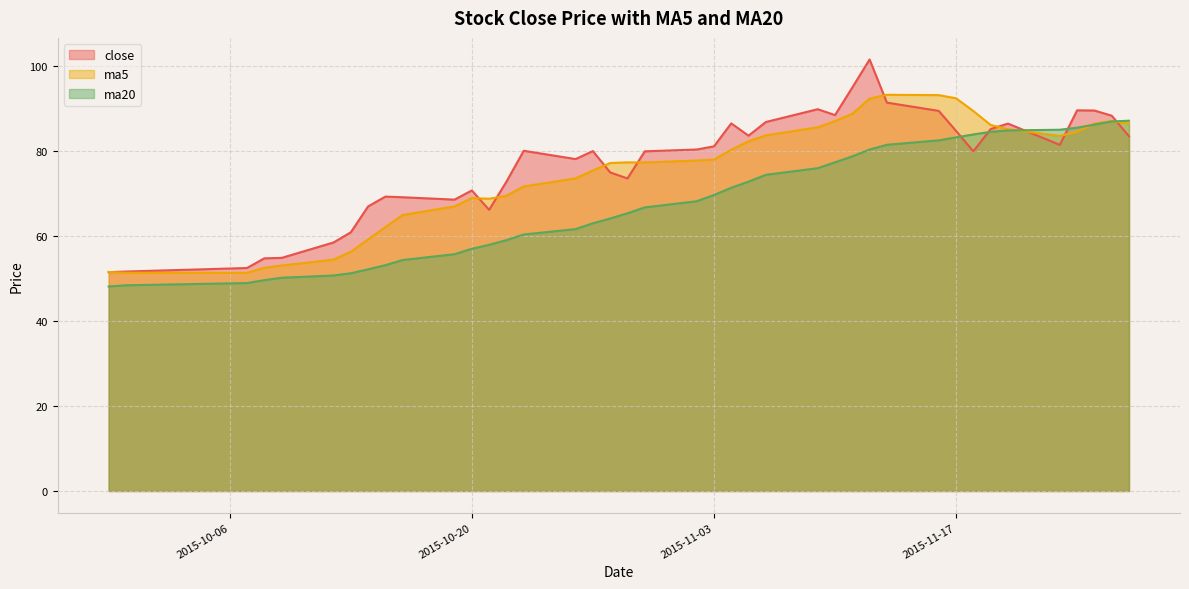

List the series in order of their peak value, highest first.

close, ma5, ma20